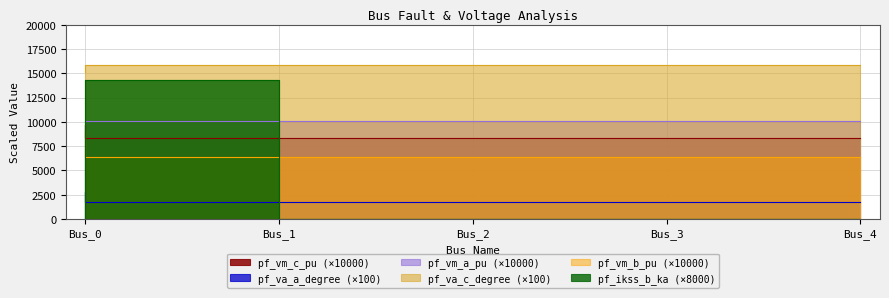

Rank the categories by pf_vm_b_pu value from lowest to highest.

Bus_1, Bus_2, Bus_3, Bus_4, Bus_0